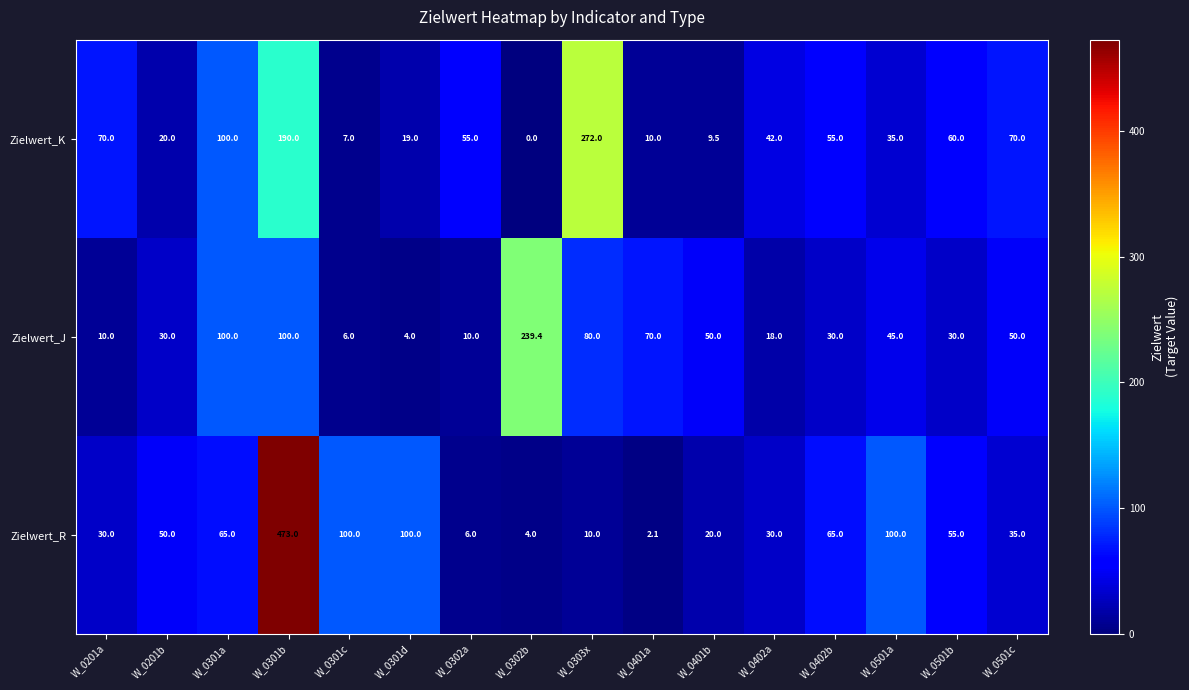

What is the spread (max minus min) of values at W_0501a?

65.0